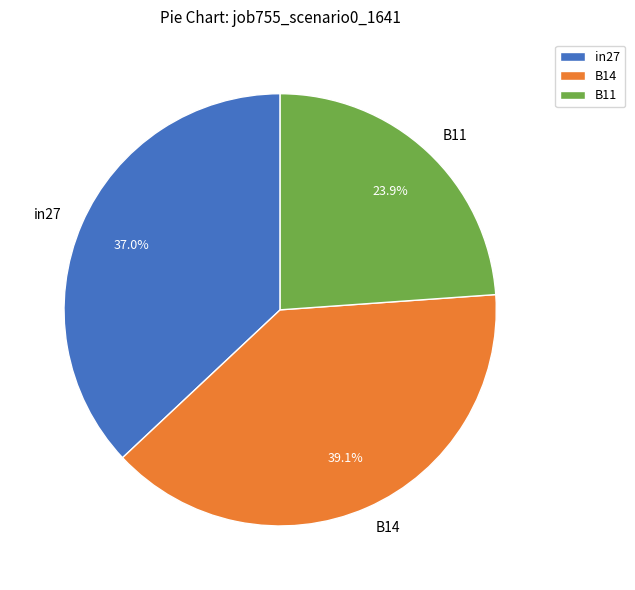

Is in27 the majority of the pie?

No